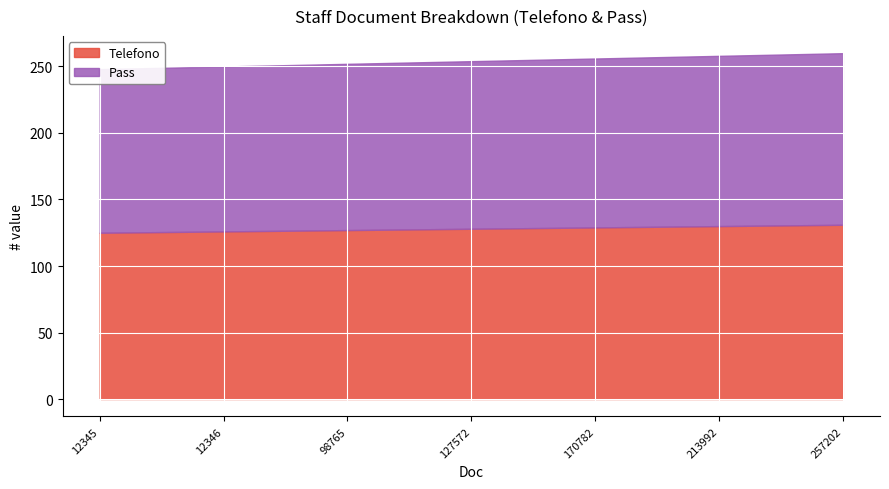

True or false: Pass and Telefono intersect in this chart.

False